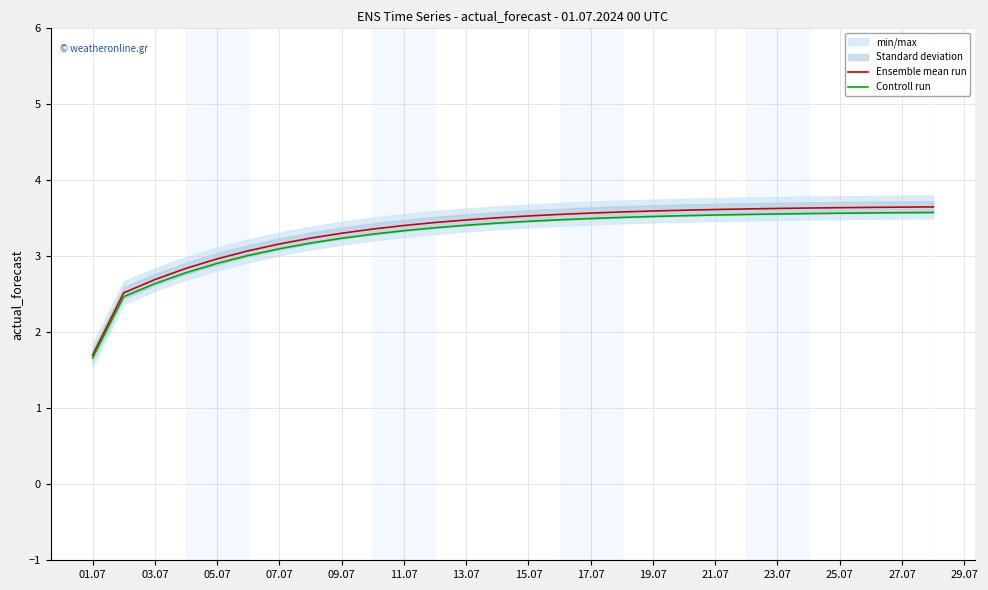

What is the maximum value for Controll run?

3.6